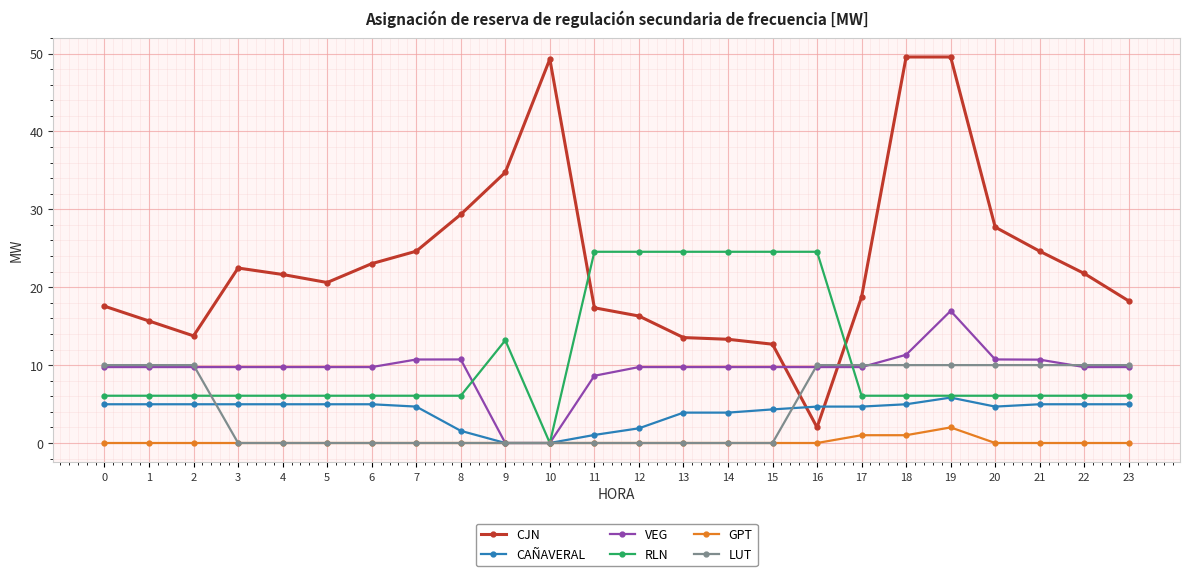

What are all the series names shown in the legend?

CJN, CAÑAVERAL, VEG, RLN, GPT, LUT